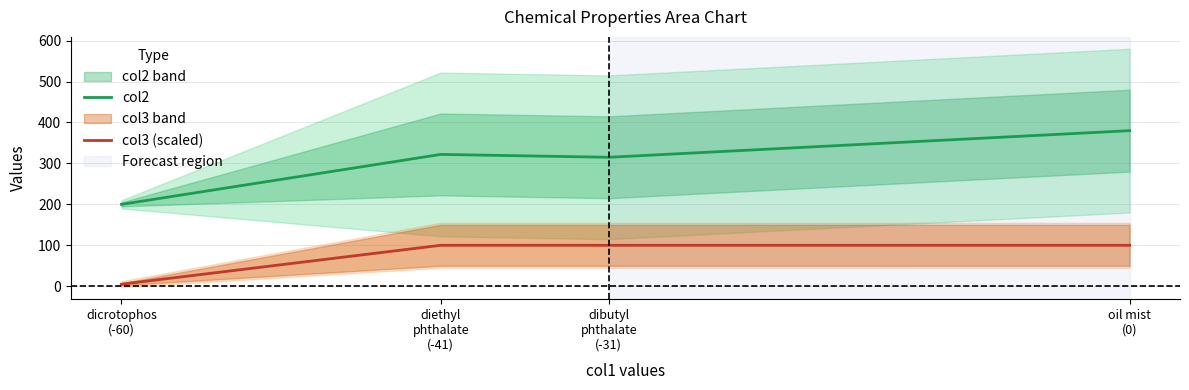

At which category is the sum across all series the highest?

oil mist
(0)